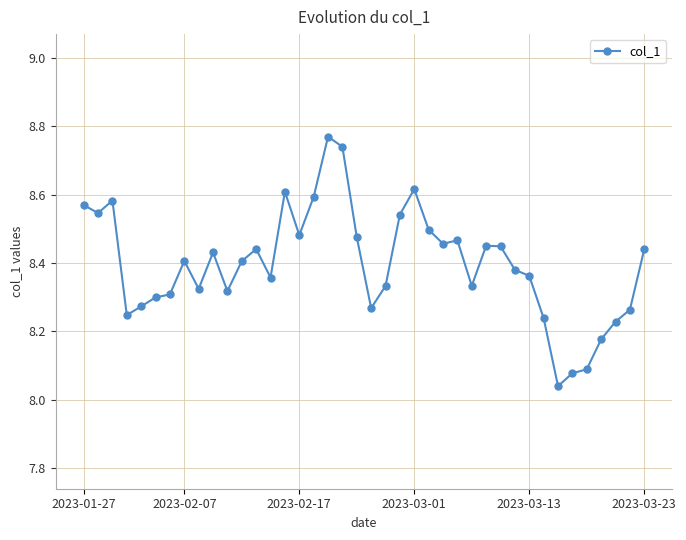

True or false: there are more than 1 points higher than both neighbors.

True